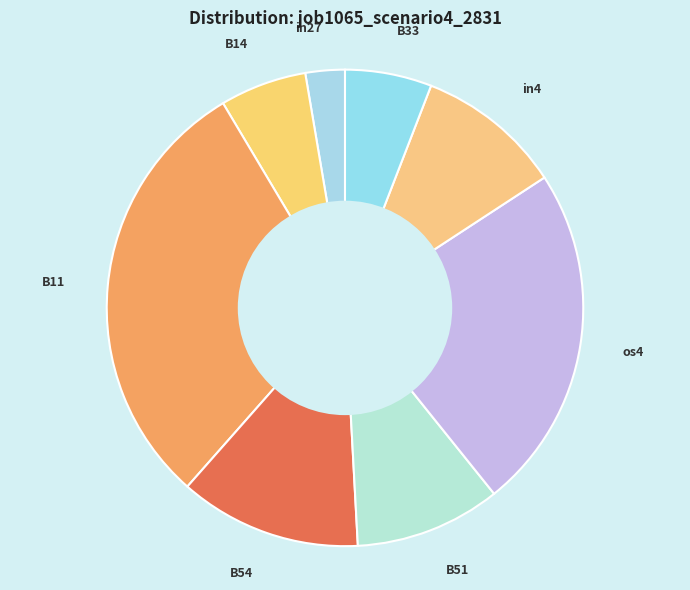

What is the smallest slice in the pie chart?

in27